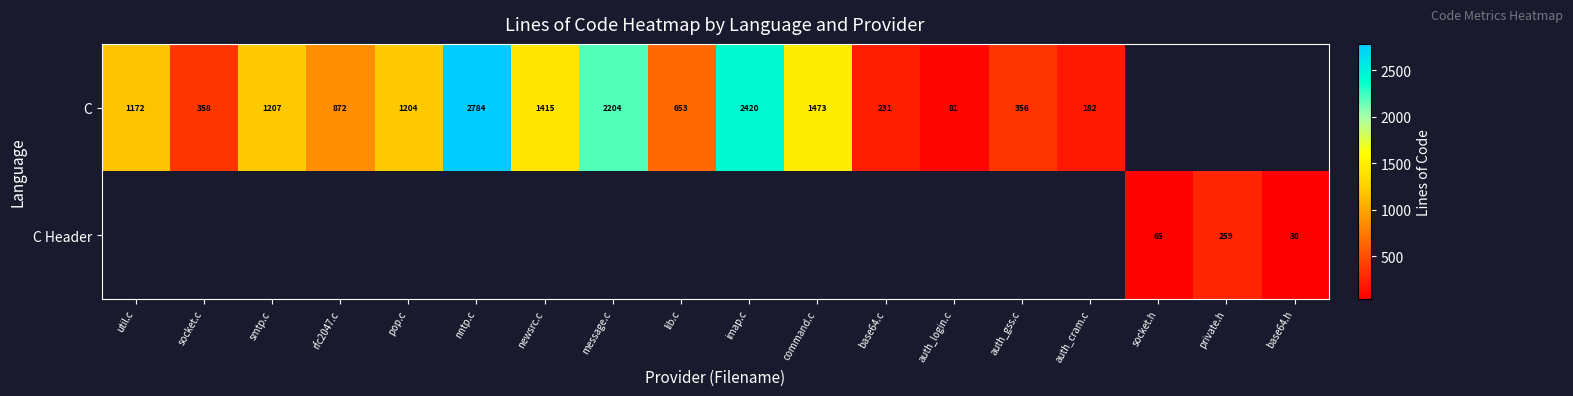

The C Header series shows 38 at base64.h. True or false?

True